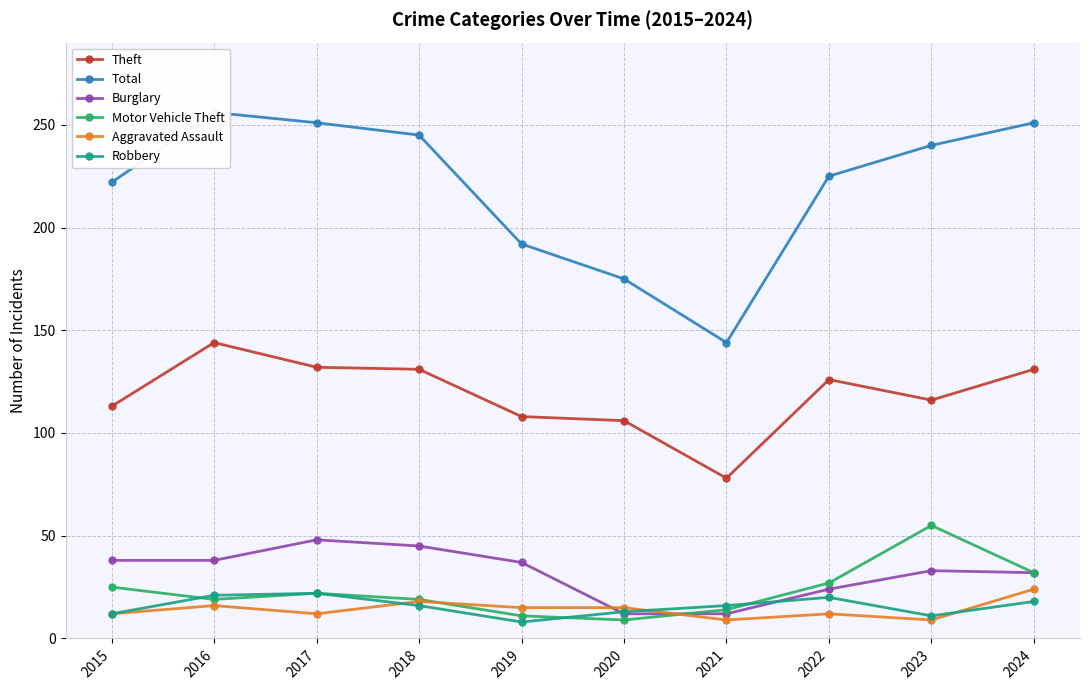

At how many categories does at least one series exceed 239?

5